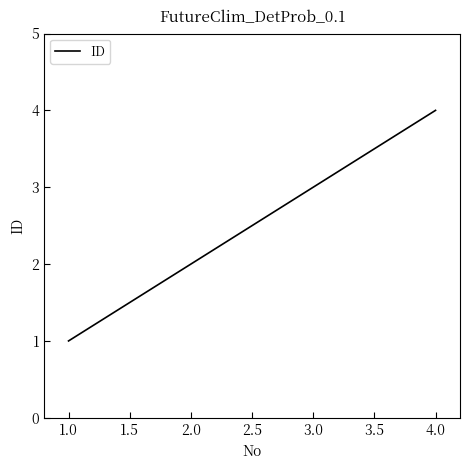

Count the number of data series in this chart.

1